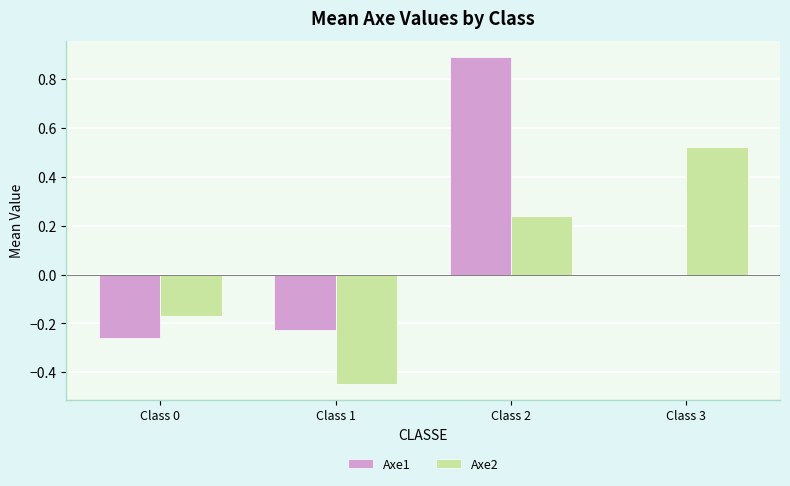

At which category does the chart reach its peak across all series?

Class 2